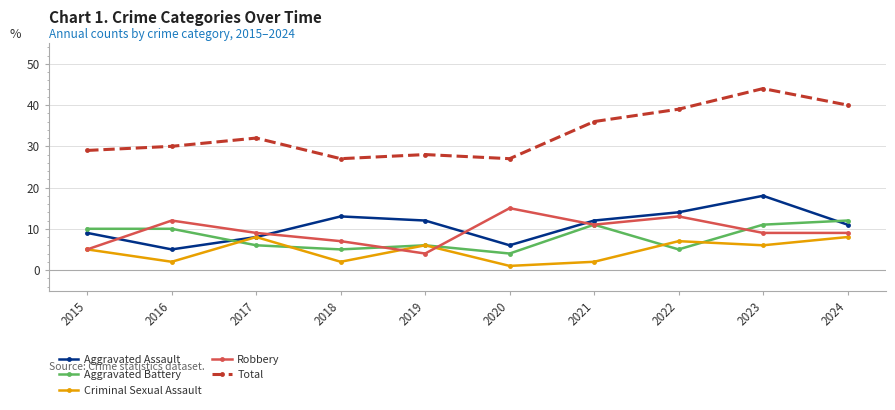

Reading right to left, transcribe all the data shown in this chart.

Aggravated Assault: 2024=11	2023=18	2022=14	2021=12	2020=6	2019=12	2018=13	2017=8	2016=5	2015=9
Aggravated Battery: 2024=12	2023=11	2022=5	2021=11	2020=4	2019=6	2018=5	2017=6	2016=10	2015=10
Criminal Sexual Assault: 2024=8	2023=6	2022=7	2021=2	2020=1	2019=6	2018=2	2017=8	2016=2	2015=5
Robbery: 2024=9	2023=9	2022=13	2021=11	2020=15	2019=4	2018=7	2017=9	2016=12	2015=5
Total: 2024=40	2023=44	2022=39	2021=36	2020=27	2019=28	2018=27	2017=32	2016=30	2015=29